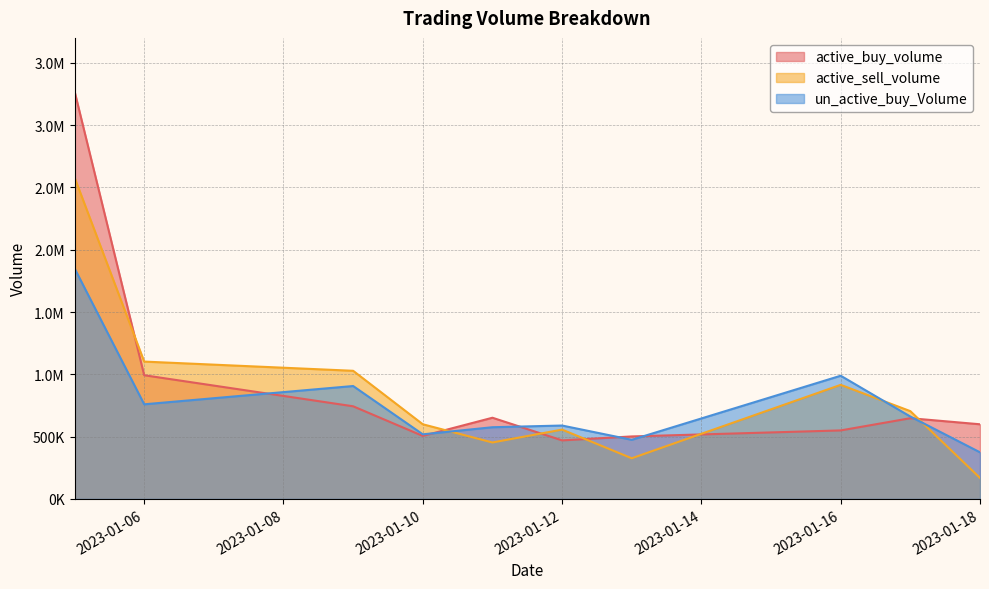

Which series has the largest total across all categories?

active_buy_volume